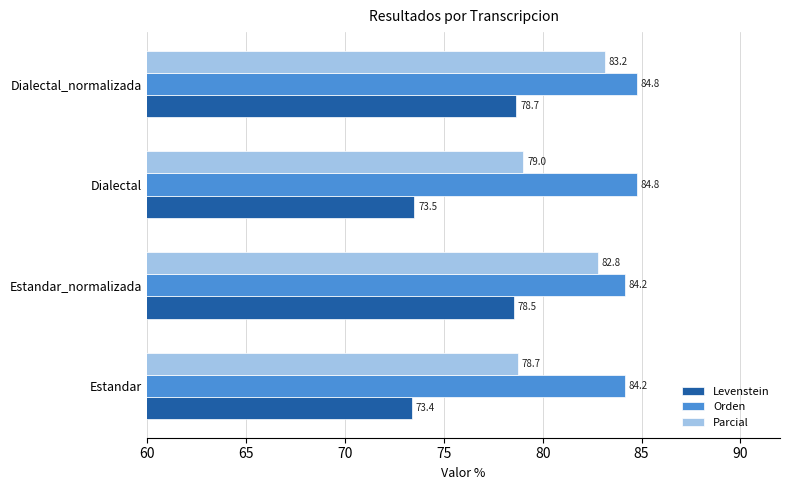

What is the spread (max minus min) of values at Dialectal?

11.3